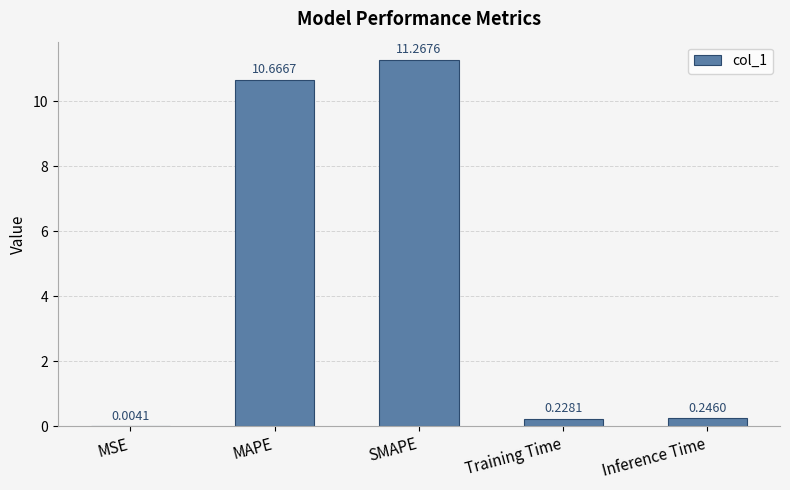

Between MSE and Inference Time, which is larger?

Inference Time